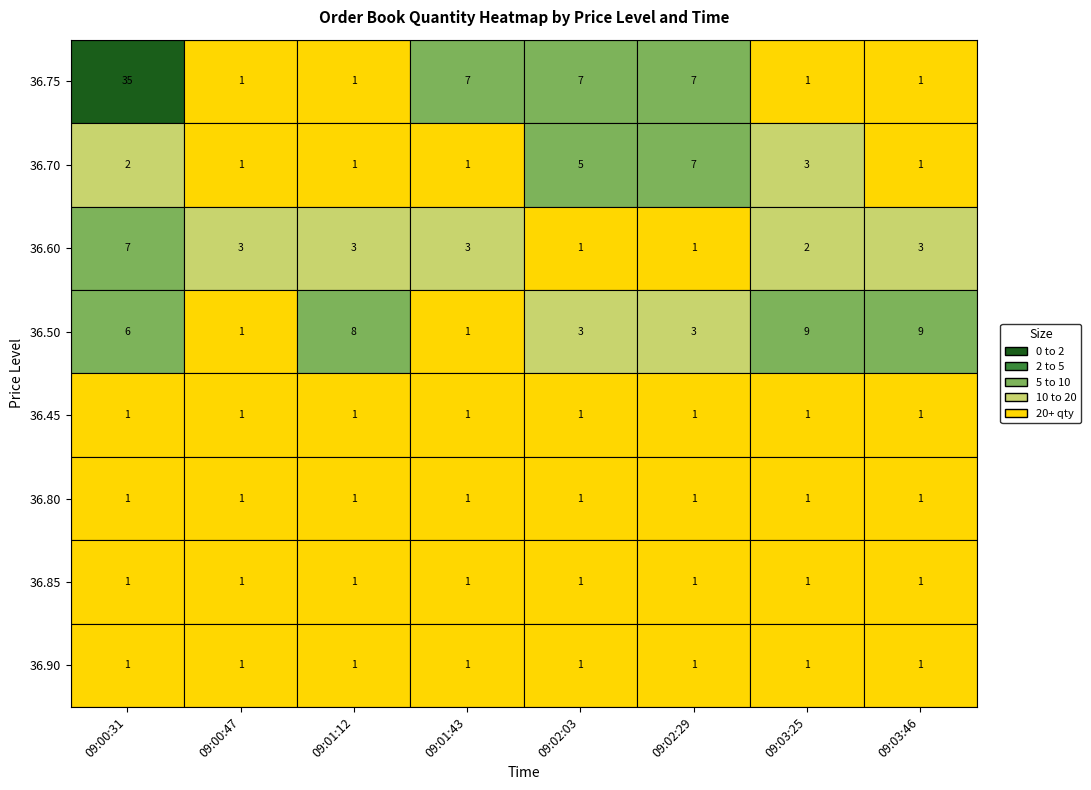

List the labels in order of 36.60 value, smallest first.

09:02:03, 09:02:29, 09:03:25, 09:00:47, 09:01:12, 09:01:43, 09:03:46, 09:00:31